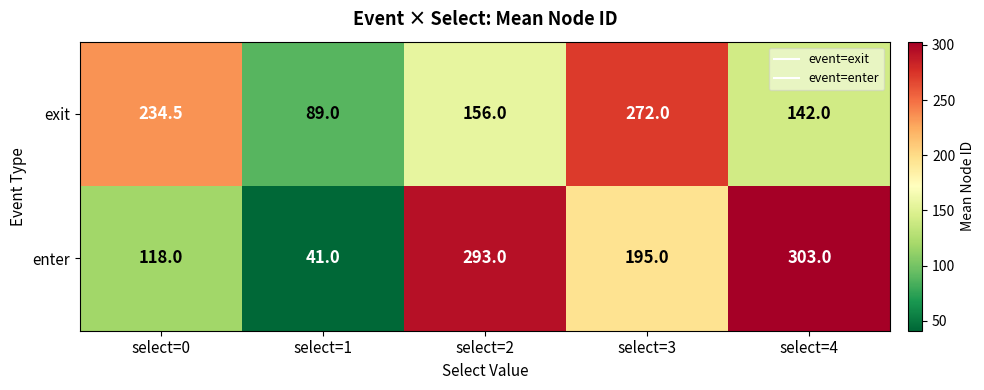

Reading left to right, what are all the values shown in this chart?

exit: select=0=234.5	select=1=89.0	select=2=156.0	select=3=272.0	select=4=142.0
enter: select=0=118.0	select=1=41.0	select=2=293.0	select=3=195.0	select=4=303.0